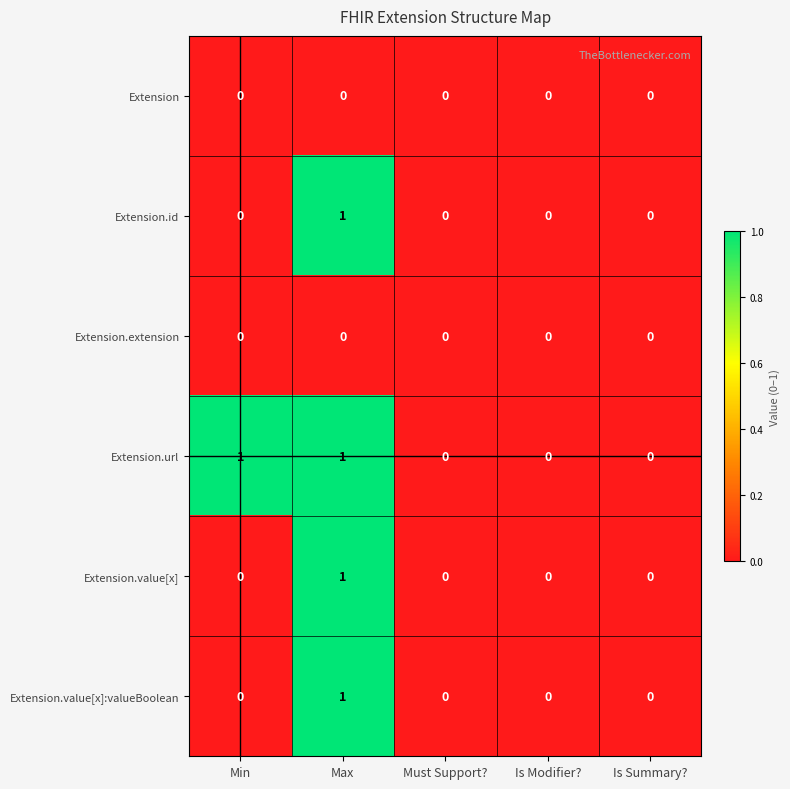

Reading left to right, transcribe all the data shown in this chart.

Extension: 0	0	0	0	0
Extension.id: 0	1	0	0	0
Extension.extension: 0	0	0	0	0
Extension.url: 1	1	0	0	0
Extension.value[x]: 0	1	0	0	0
Extension.value[x]:valueBoolean: 0	1	0	0	0